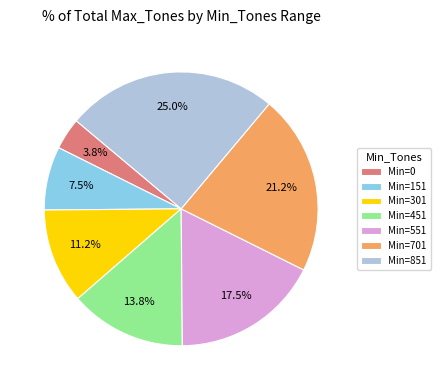

Which has a higher value, Min=0 or Min=301?

Min=301